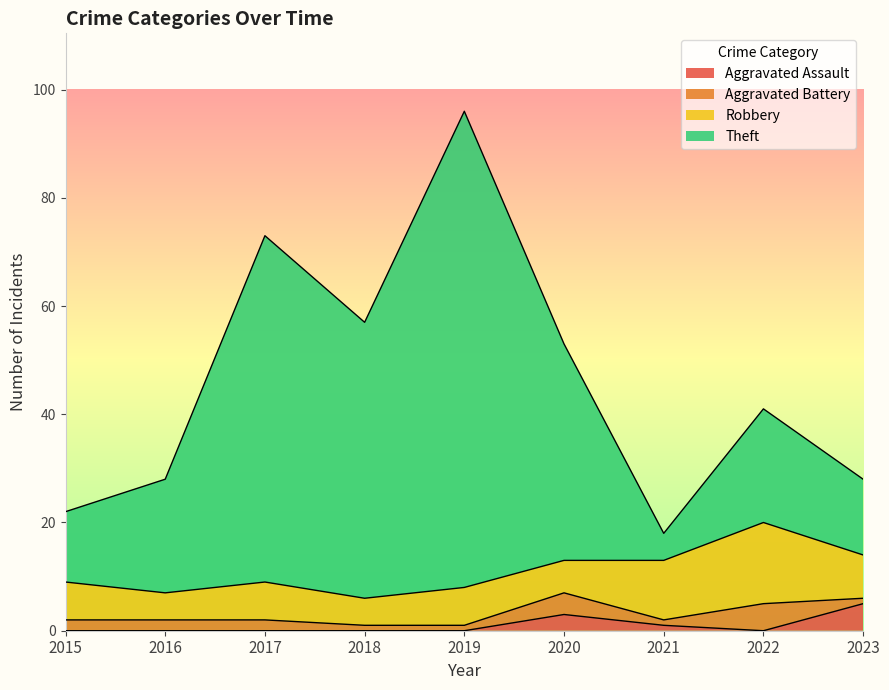

Which series has the largest range (max minus min)?

Theft